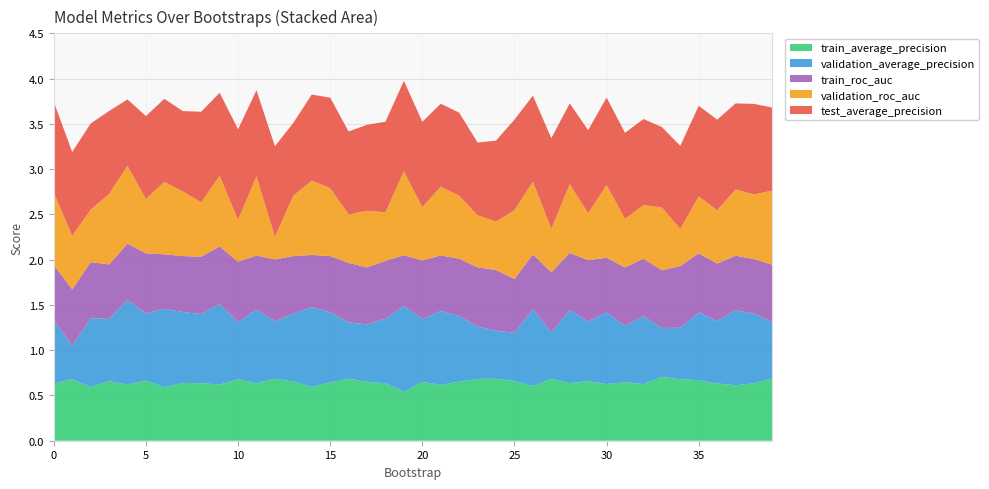

Reading left to right, transcribe all the data shown in this chart.

train_average_precision: 0=0.6	1=0.7	2=0.6	3=0.7	4=0.6	5=0.7	6=0.6	7=0.6	8=0.6	9=0.6	10=0.7	11=0.6	12=0.7	13=0.7	14=0.6	15=0.6	16=0.7	17=0.7	18=0.6	19=0.5	20=0.7	21=0.6	22=0.7	23=0.7	24=0.7	25=0.7	26=0.6	27=0.7	28=0.6	29=0.7	30=0.6	31=0.6	32=0.6	33=0.7	34=0.7	35=0.7	36=0.6	37=0.6	38=0.6	39=0.7
validation_average_precision: 0=0.7	1=0.4	2=0.8	3=0.7	4=0.9	5=0.7	6=0.9	7=0.8	8=0.8	9=0.9	10=0.6	11=0.8	12=0.6	13=0.8	14=0.9	15=0.8	16=0.6	17=0.6	18=0.7	19=1.0	20=0.7	21=0.8	22=0.7	23=0.6	24=0.5	25=0.5	26=0.8	27=0.5	28=0.8	29=0.7	30=0.8	31=0.6	32=0.7	33=0.5	34=0.6	35=0.7	36=0.7	37=0.8	38=0.8	39=0.6
train_roc_auc: 0=0.6	1=0.6	2=0.6	3=0.6	4=0.6	5=0.7	6=0.6	7=0.6	8=0.6	9=0.6	10=0.7	11=0.6	12=0.7	13=0.6	14=0.6	15=0.6	16=0.7	17=0.6	18=0.6	19=0.6	20=0.6	21=0.6	22=0.6	23=0.7	24=0.7	25=0.6	26=0.6	27=0.7	28=0.6	29=0.7	30=0.6	31=0.6	32=0.6	33=0.6	34=0.7	35=0.7	36=0.6	37=0.6	38=0.6	39=0.6
validation_roc_auc: 0=0.8	1=0.6	2=0.6	3=0.8	4=0.9	5=0.6	6=0.8	7=0.7	8=0.6	9=0.8	10=0.5	11=0.9	12=0.2	13=0.7	14=0.8	15=0.8	16=0.5	17=0.6	18=0.5	19=0.9	20=0.6	21=0.8	22=0.7	23=0.6	24=0.5	25=0.8	26=0.8	27=0.5	28=0.8	29=0.5	30=0.8	31=0.5	32=0.6	33=0.7	34=0.4	35=0.6	36=0.6	37=0.7	38=0.7	39=0.8
test_average_precision: 0=1.0	1=0.9	2=0.9	3=0.9	4=0.7	5=0.9	6=0.9	7=0.9	8=1.0	9=0.9	10=1.0	11=0.9	12=1.0	13=0.8	14=0.9	15=1.0	16=0.9	17=0.9	18=1.0	19=1.0	20=0.9	21=0.9	22=0.9	23=0.8	24=0.9	25=1.0	26=0.9	27=1.0	28=0.9	29=0.9	30=1.0	31=0.9	32=0.9	33=0.9	34=0.9	35=1.0	36=1.0	37=0.9	38=1.0	39=0.9